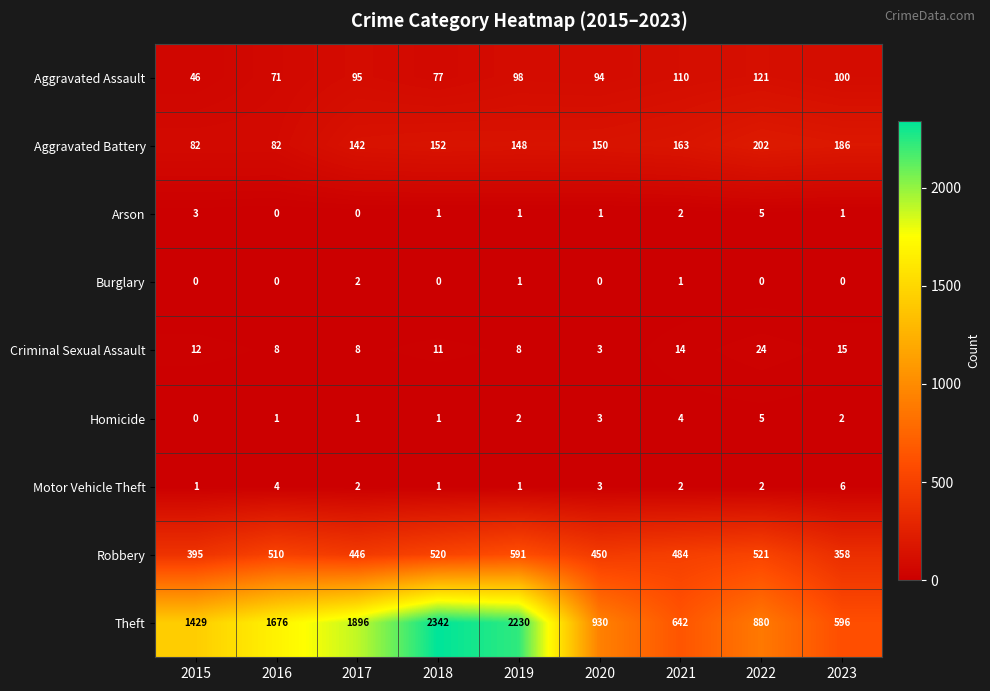

At which label does Motor Vehicle Theft reach its peak?

2023